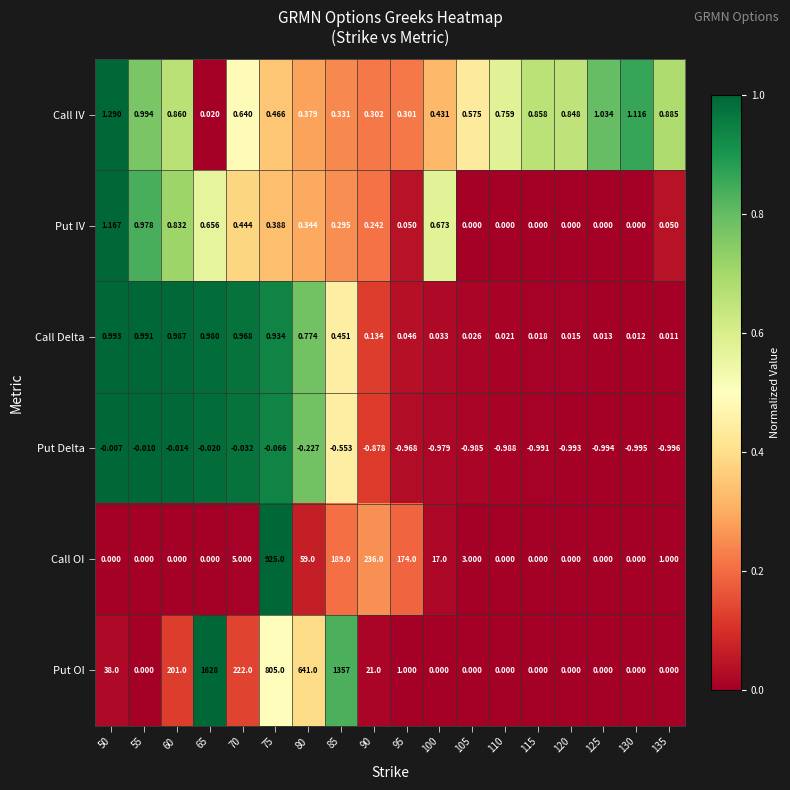

How many values in Put OI are above zero?

9